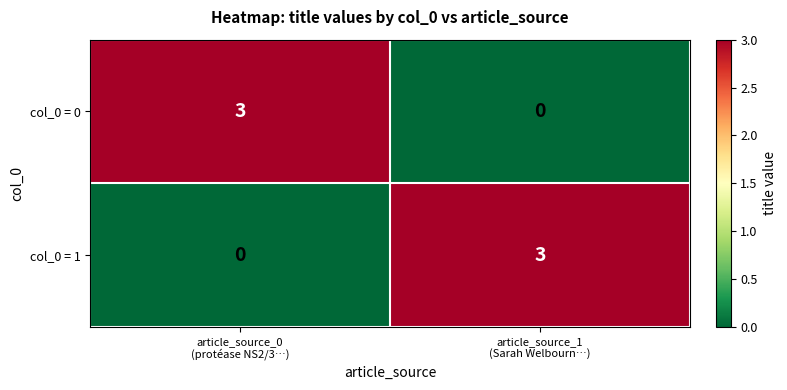

What is the sum of all col_0 = 0 values?

3